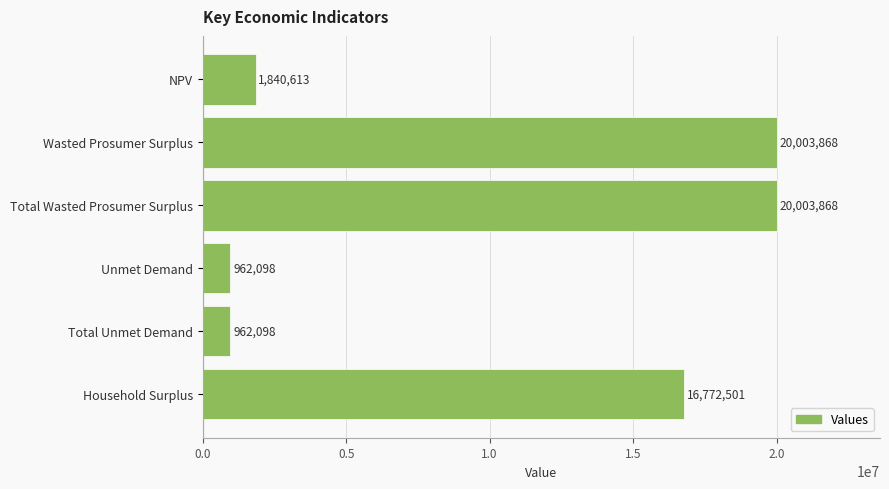

What is the difference between the maximum and minimum values?

19041770.0